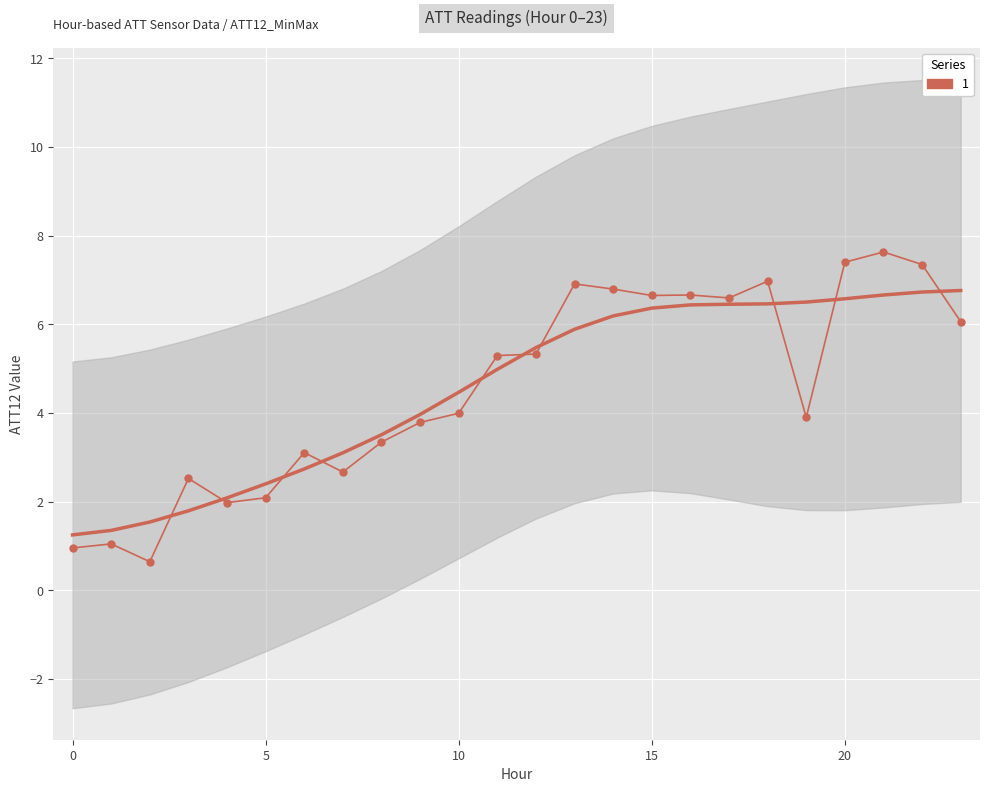

Which has a higher value, 0 or 19?

19